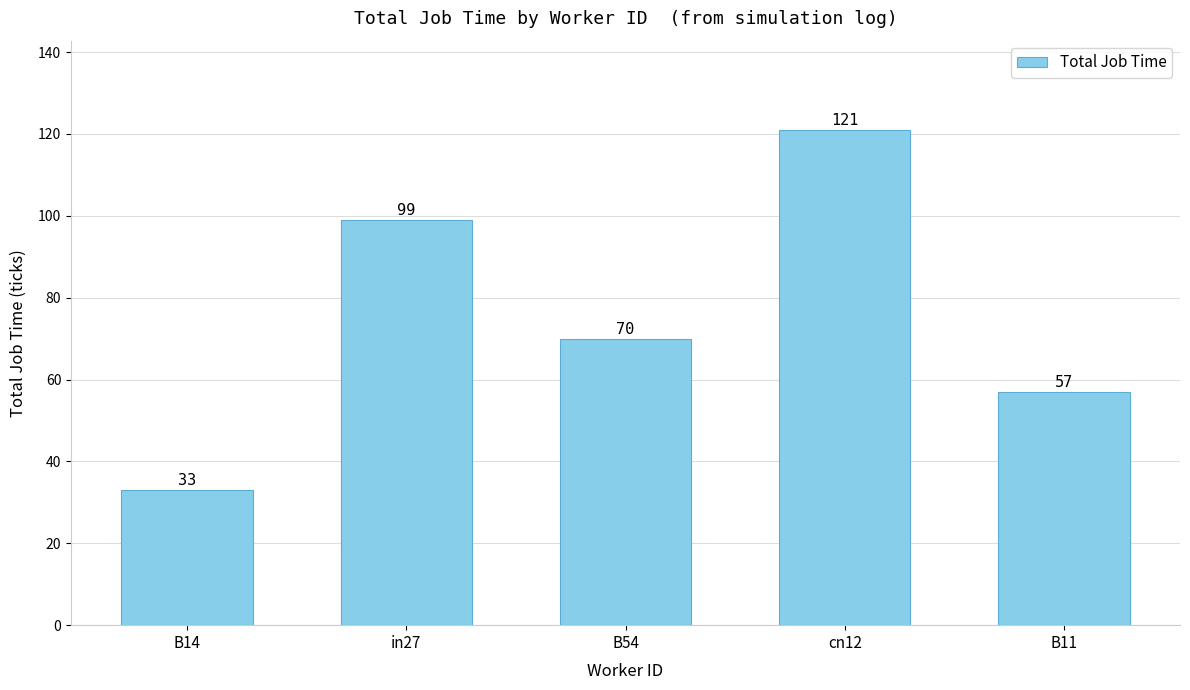

List the labels in order of value, smallest first.

B14, B11, B54, in27, cn12